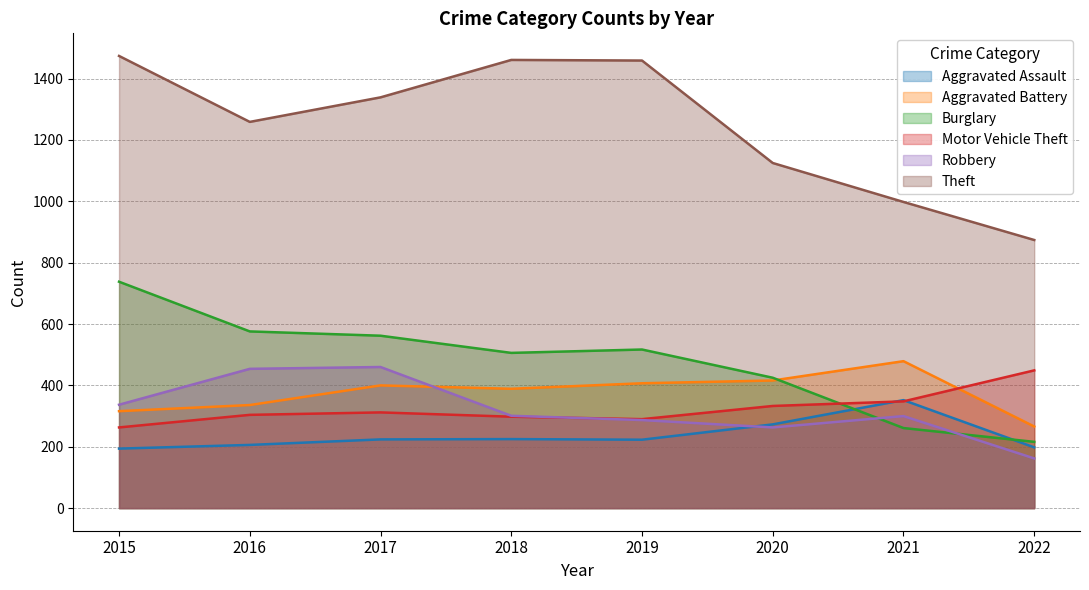

What is the difference between the maximum and minimum values in the Burglary series?

522